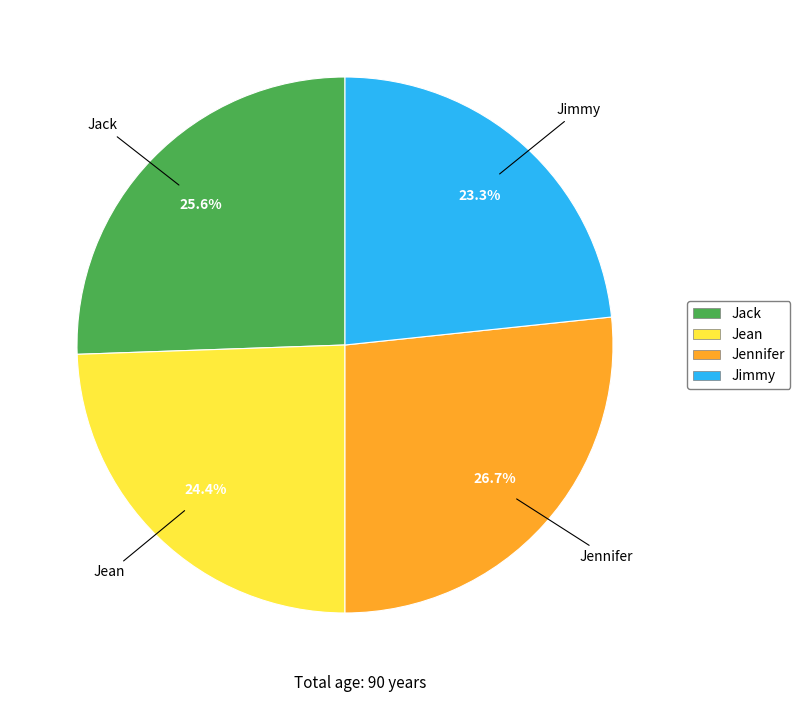

To the nearest percent, what percentage of the pie is Jimmy?

23%